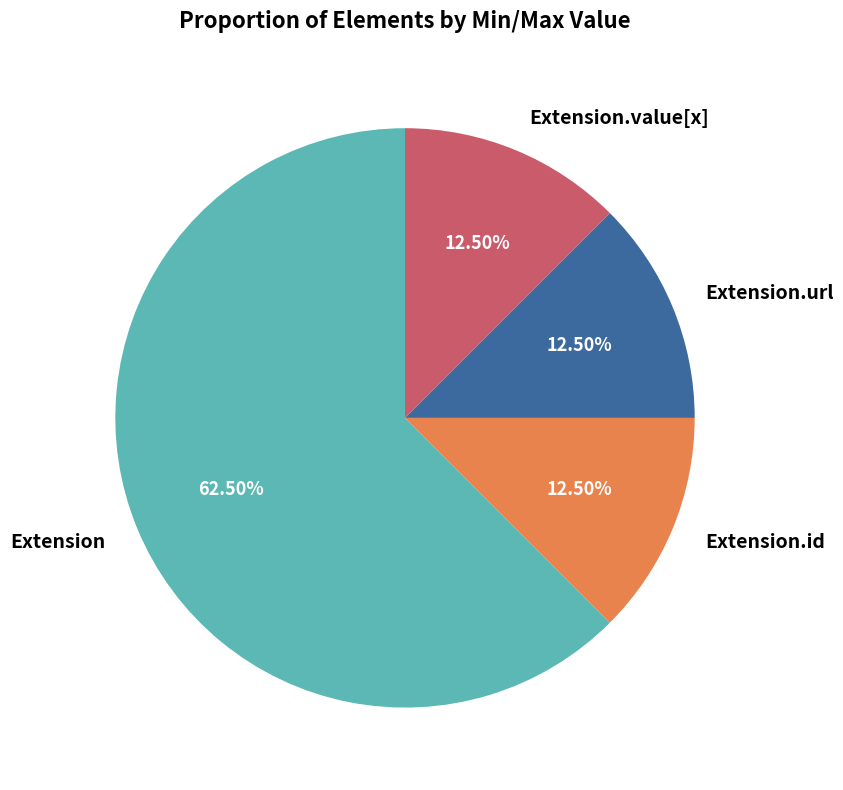

Count the number of slices in the pie.

4